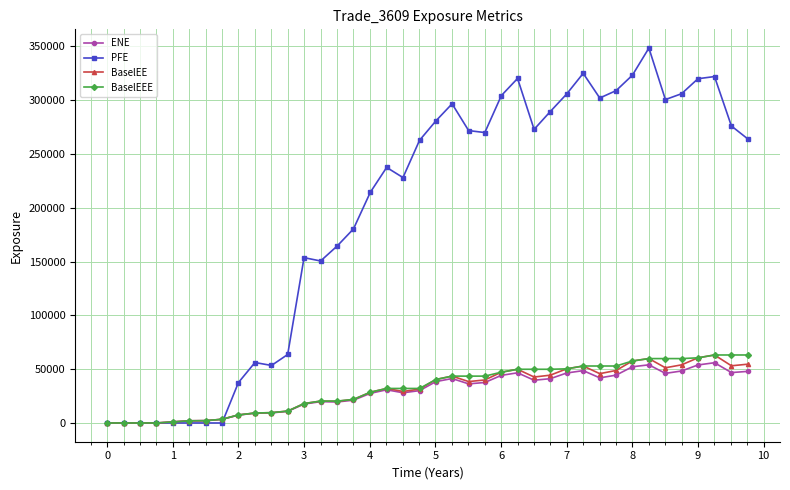

True or false: BaselEE has more than 1 points higher than both neighbors.

True